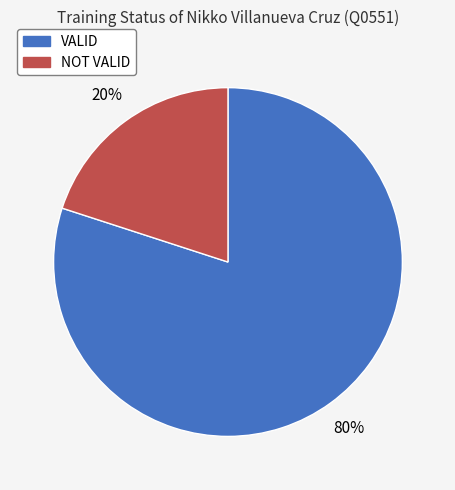

True or false: NOT VALID accounts for 34% of the total.

False